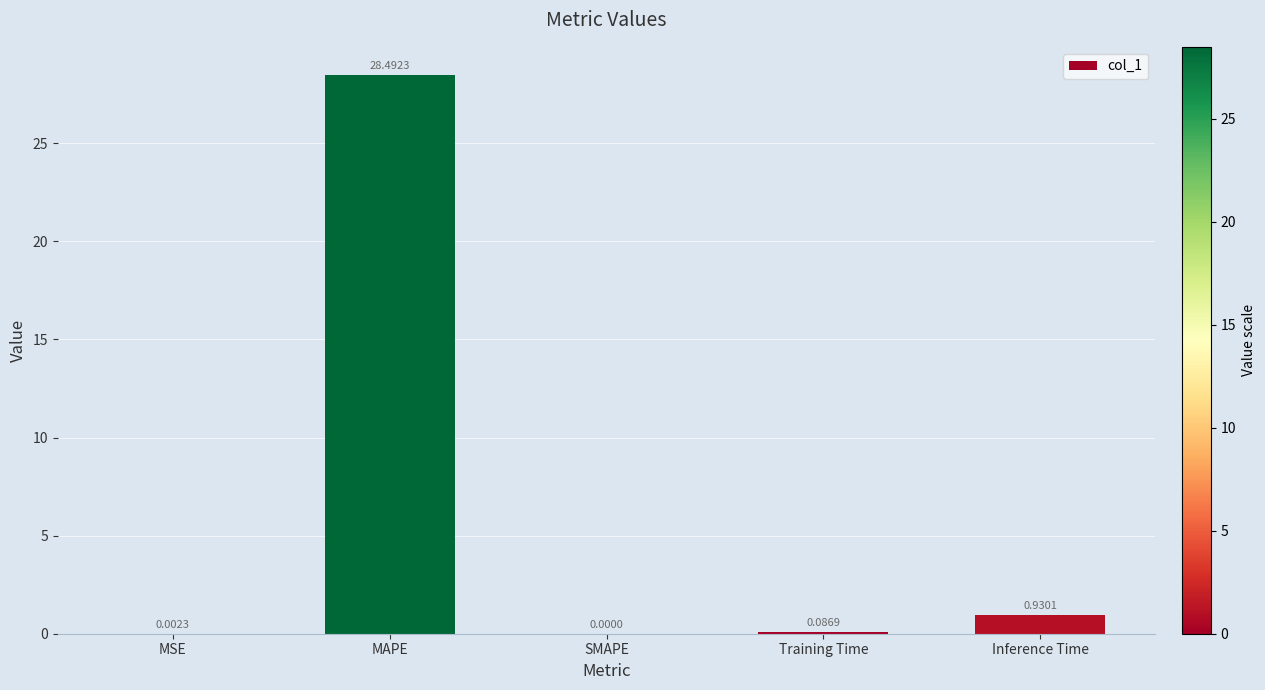

At which label is the value closest to 14?

Inference Time